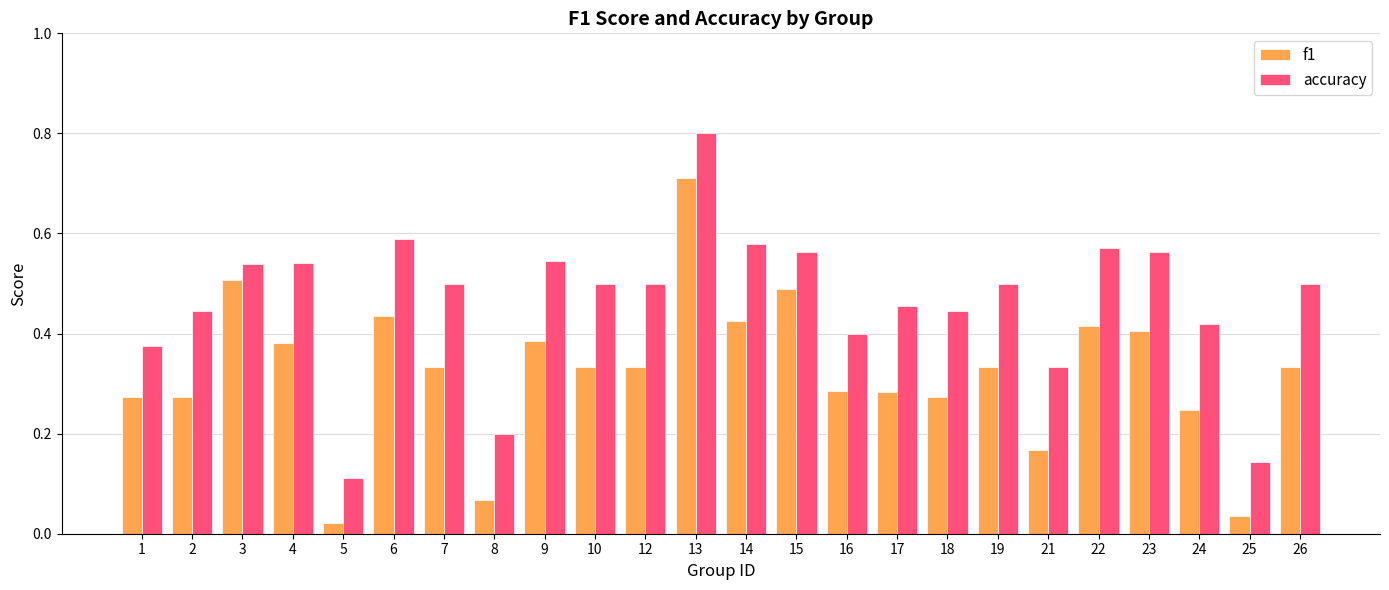

Between 23 and 24, which series saw the biggest shift?

f1